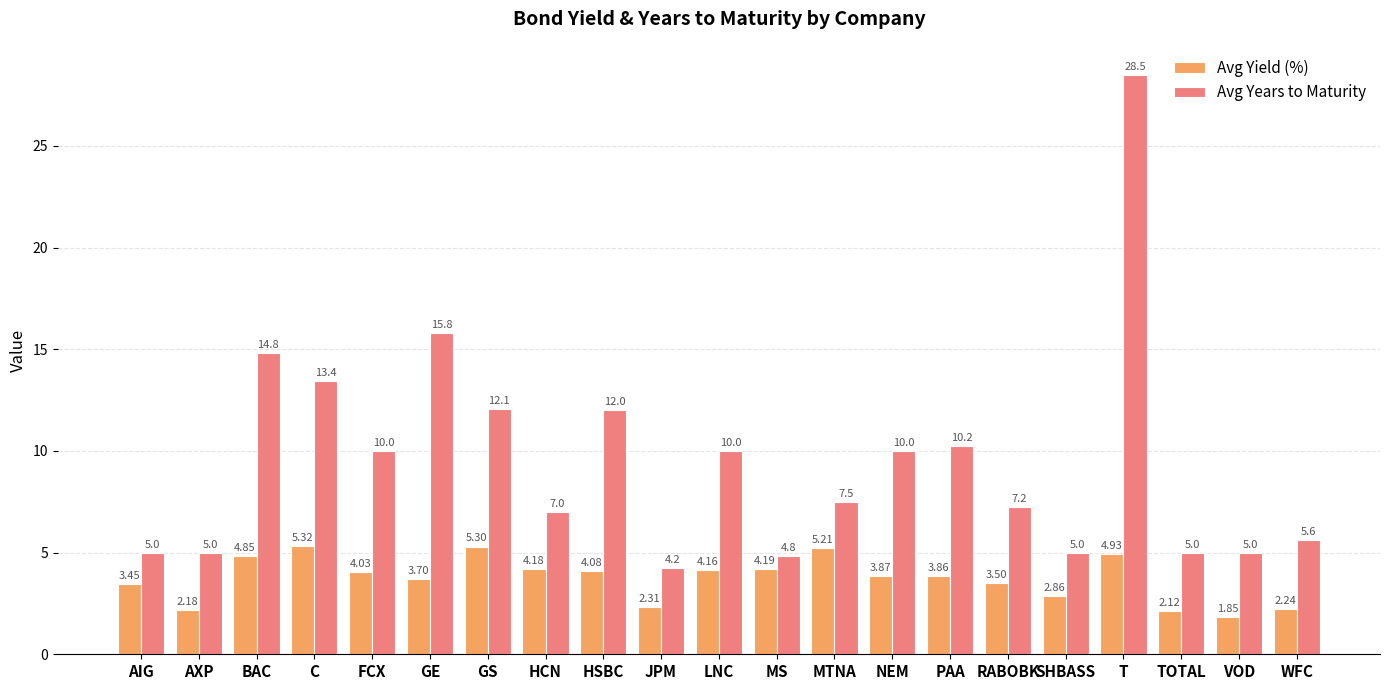

List the series in order of their overall mean, lowest first.

Avg Yield (%), Avg Years to Maturity